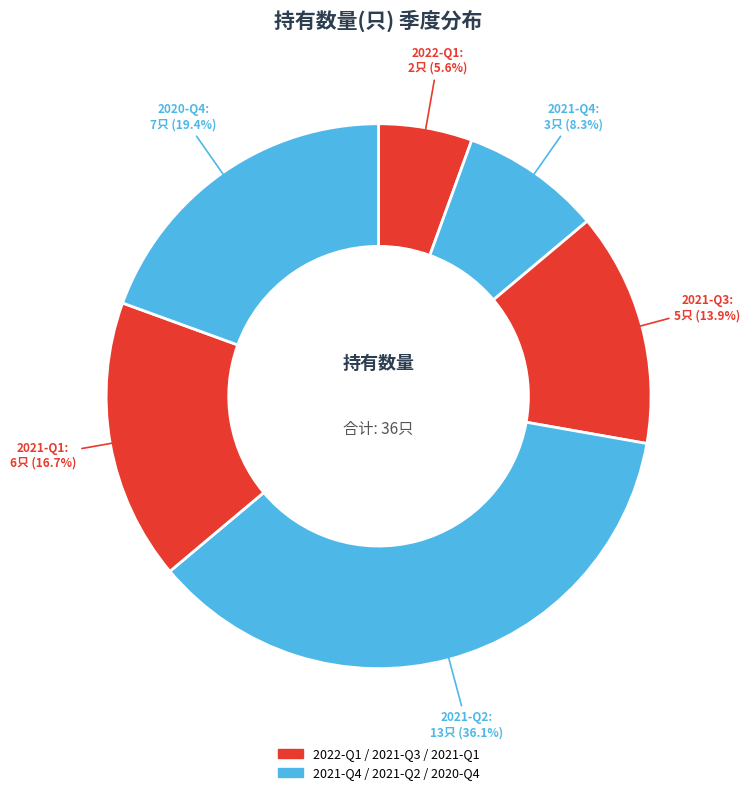

Does any single category account for the majority?

No